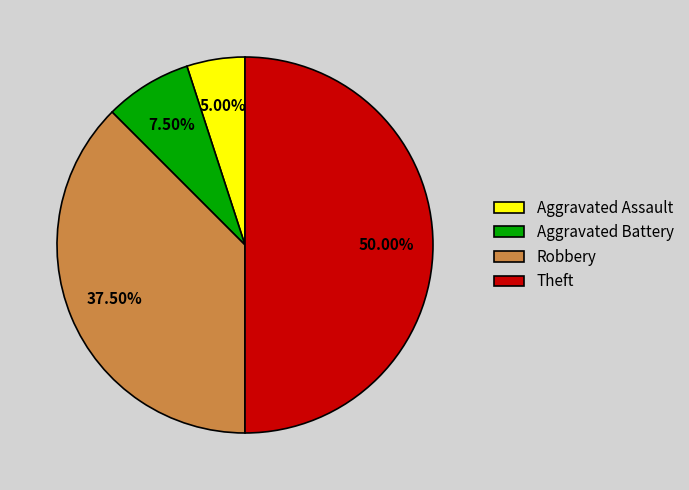

Which has a higher value, Aggravated Battery or Robbery?

Robbery